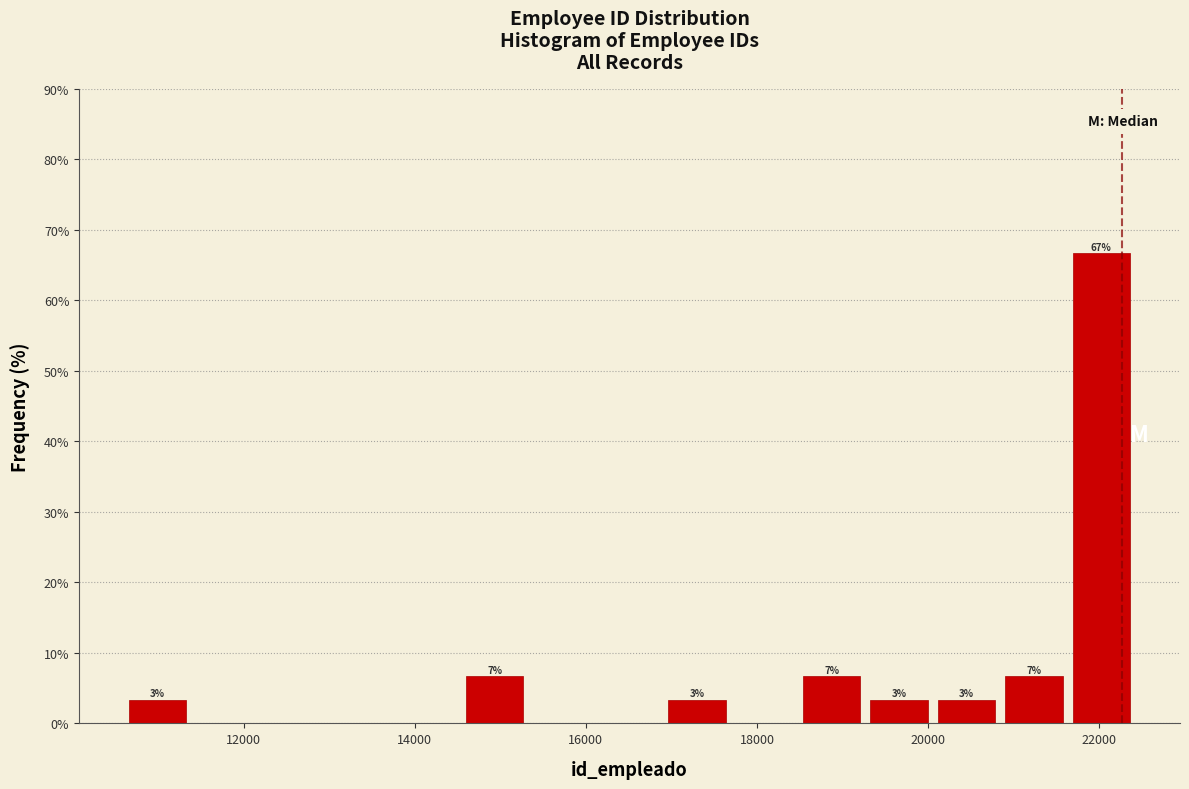

Read against the x-axis, roughly where is the centre of the tallest bar?

22000